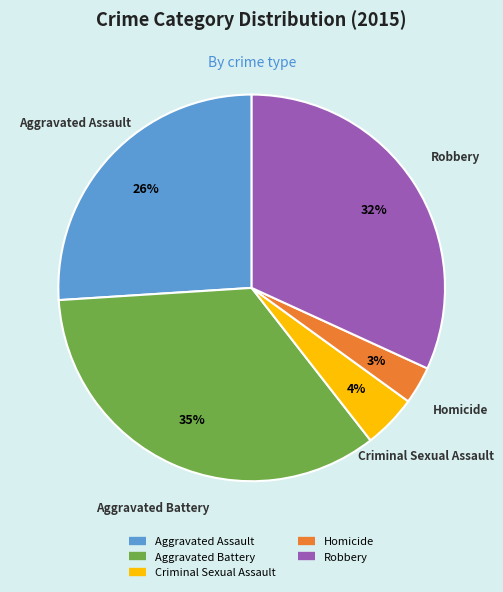

How many segments does this pie chart have?

5